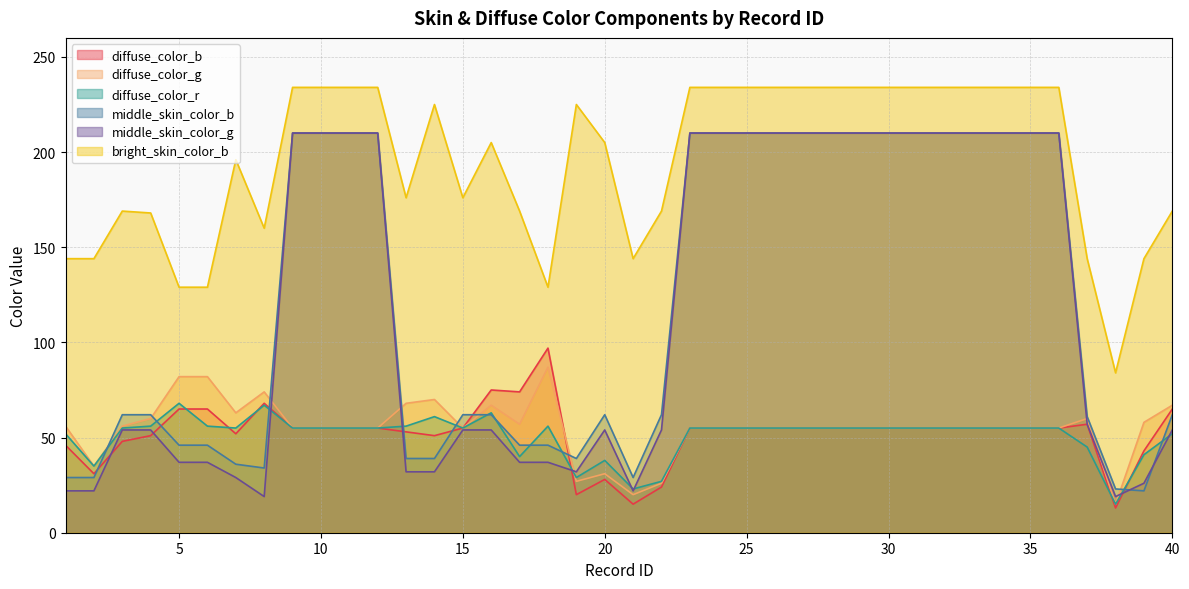

What are all the series names shown in the legend?

diffuse_color_b, diffuse_color_g, diffuse_color_r, middle_skin_color_b, middle_skin_color_g, bright_skin_color_b